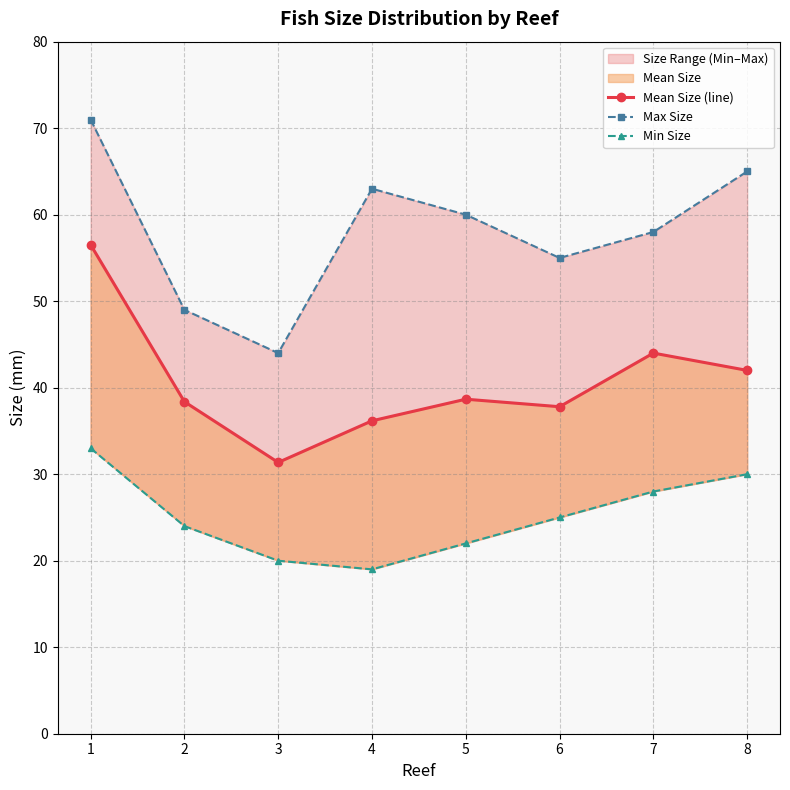

Reading left to right, extract all data points from this chart.

Mean Size (line): 1=56.5	2=38.4	3=31.4	4=36.2	5=38.7	6=37.8	7=44.0	8=42.0
Max Size: 1=71.0	2=49.0	3=44.0	4=63.0	5=60.0	6=55.0	7=58.0	8=65.0
Min Size: 1=33.0	2=24.0	3=20.0	4=19.0	5=22.0	6=25.0	7=28.0	8=30.0